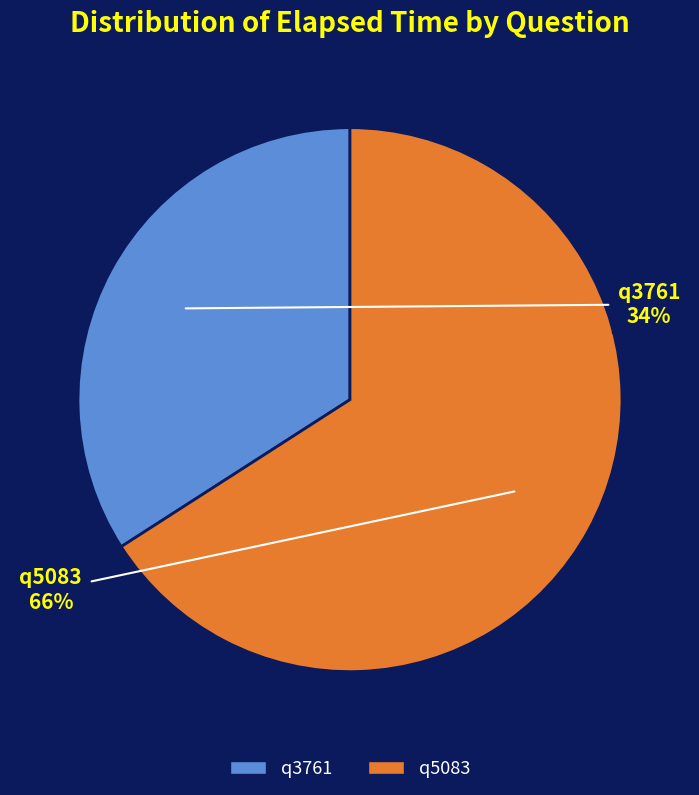

Rank the categories by value from lowest to highest.

q3761, q5083